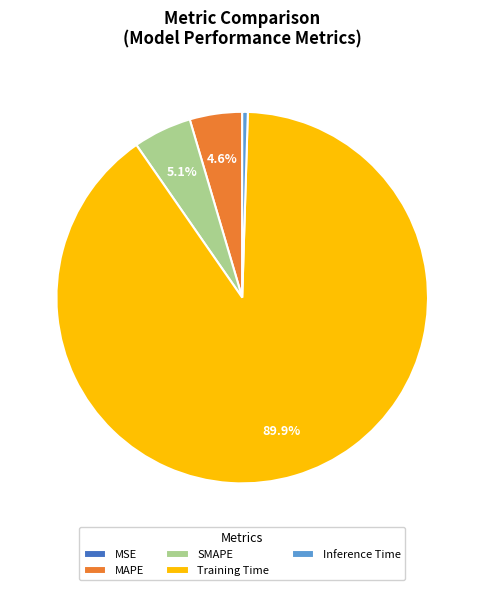

Do Inference Time and MAPE together represent more than half of the pie?

No